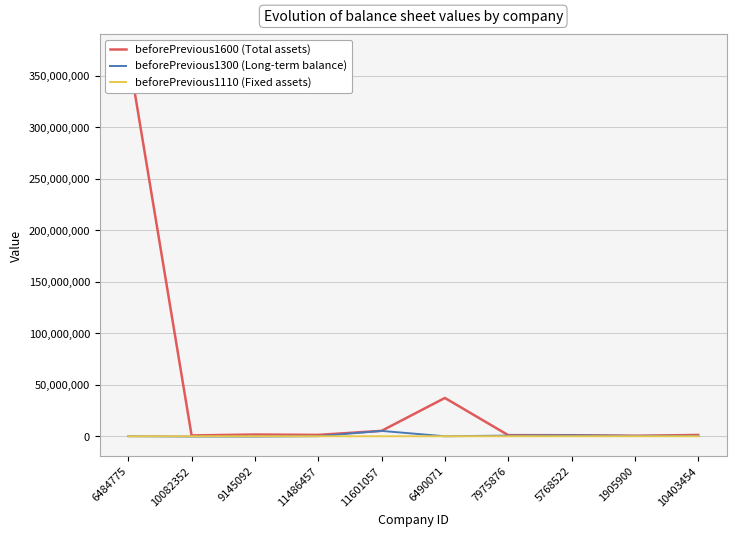

Rank the series by their maximum value, from lowest to highest.

beforePrevious1110 (Fixed assets), beforePrevious1300 (Long-term balance), beforePrevious1600 (Total assets)